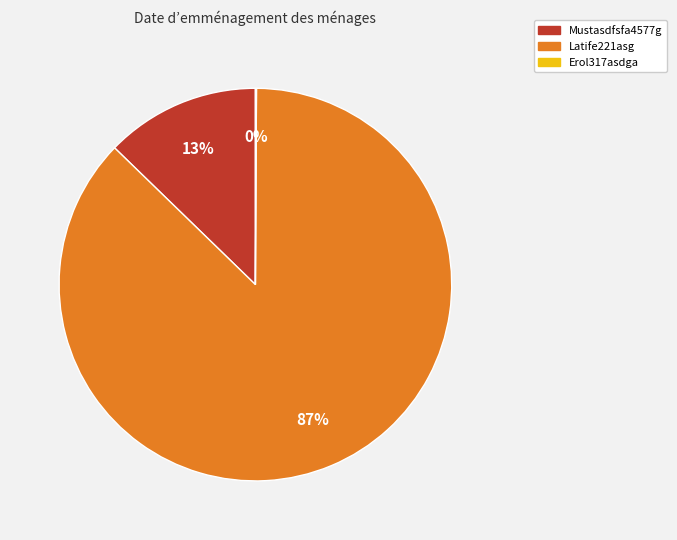

Between Latife221asg and Mustasdfsfa4577g, which is larger?

Latife221asg